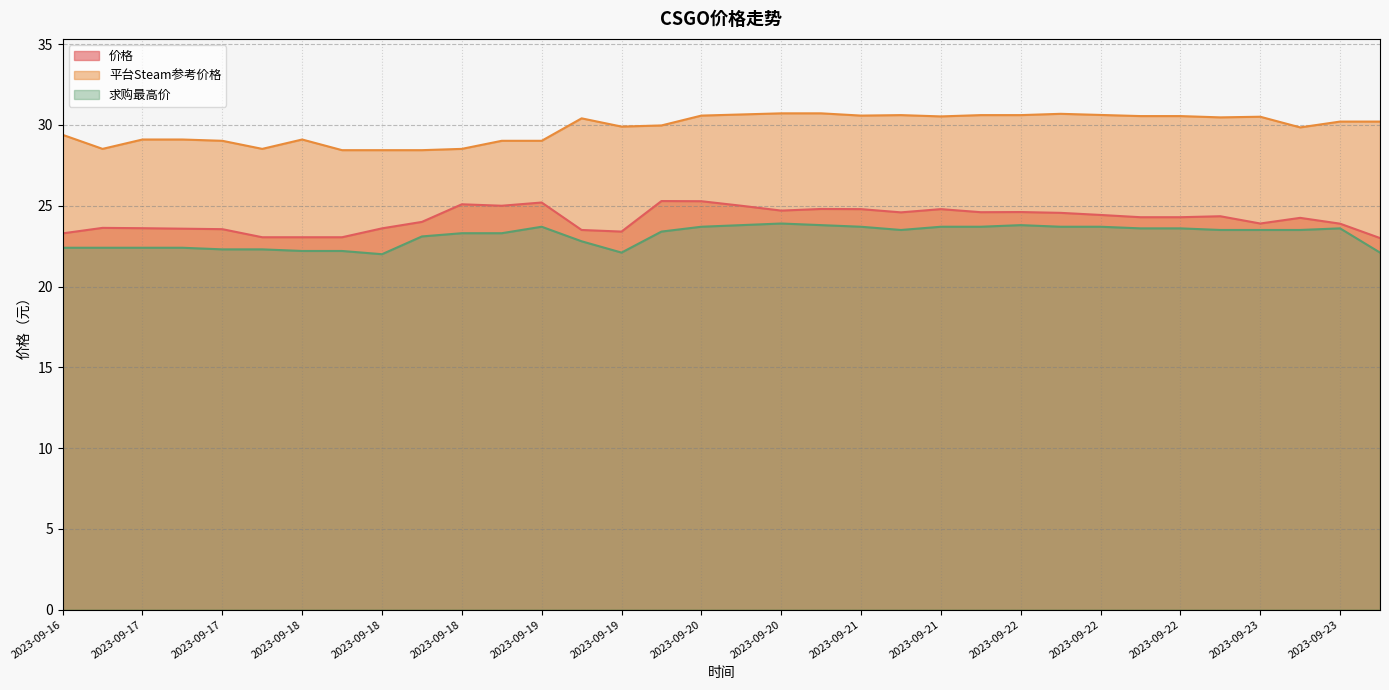

How many distinct data groups are displayed?

3